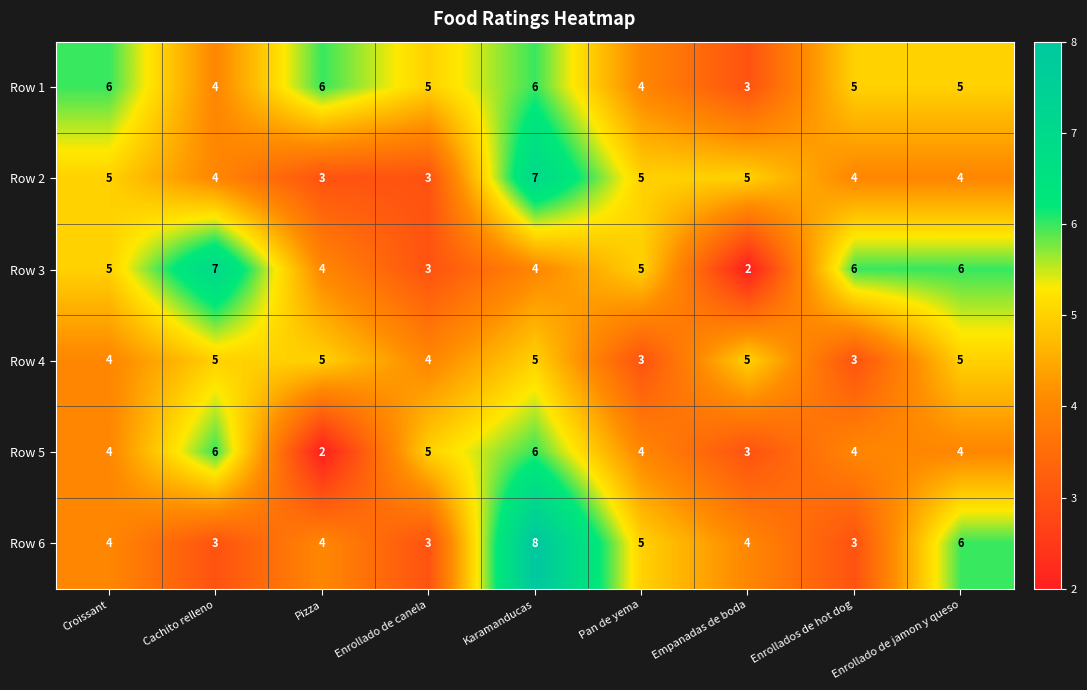

What is the greatest value displayed?

8